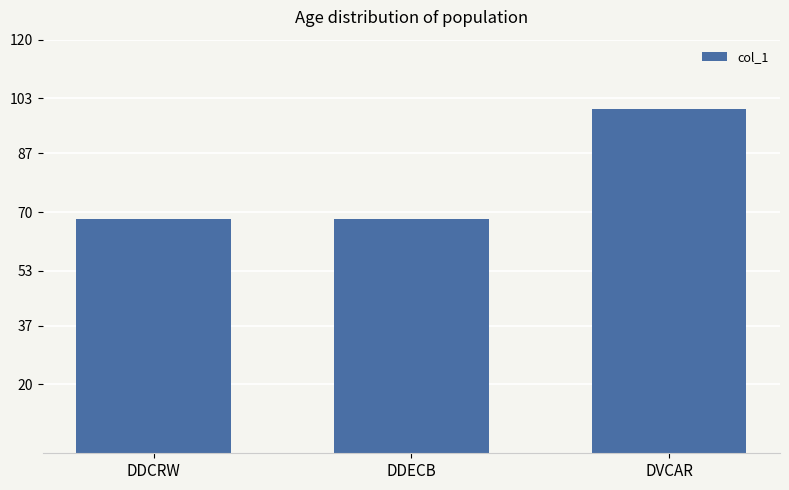

Are the bars grouped side by side (vs. stacked)?

No